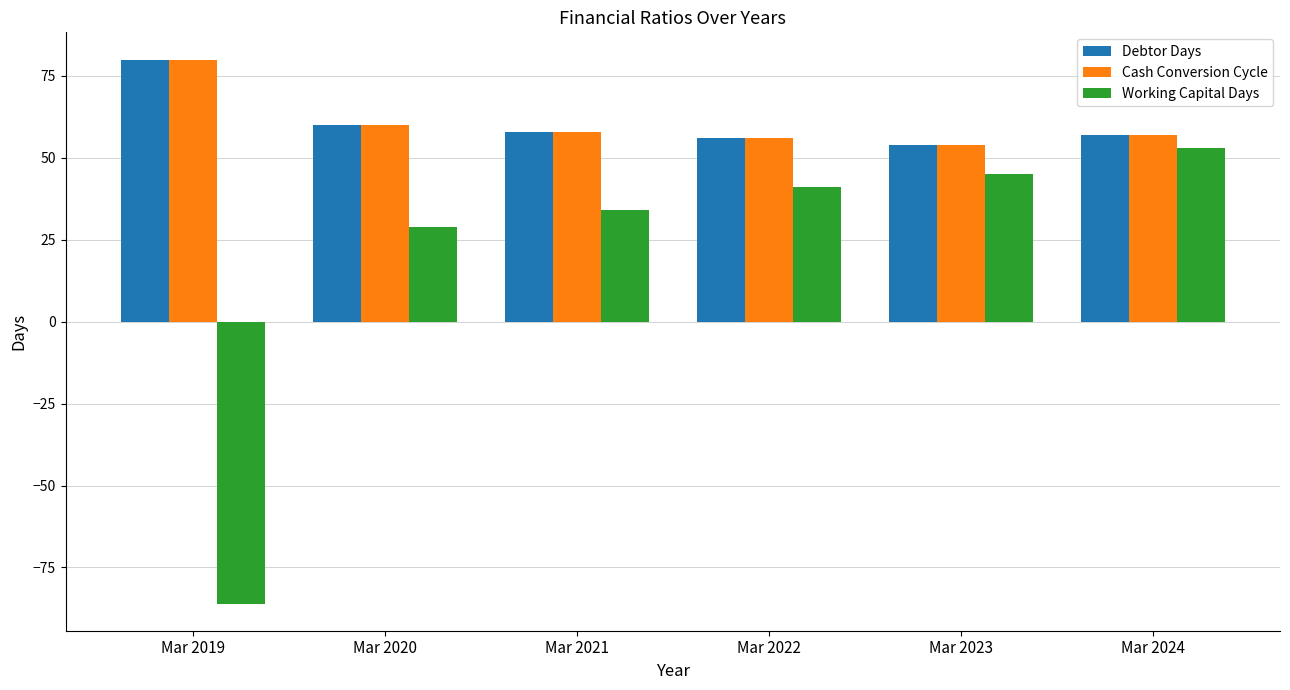

Count the number of data series in this chart.

3